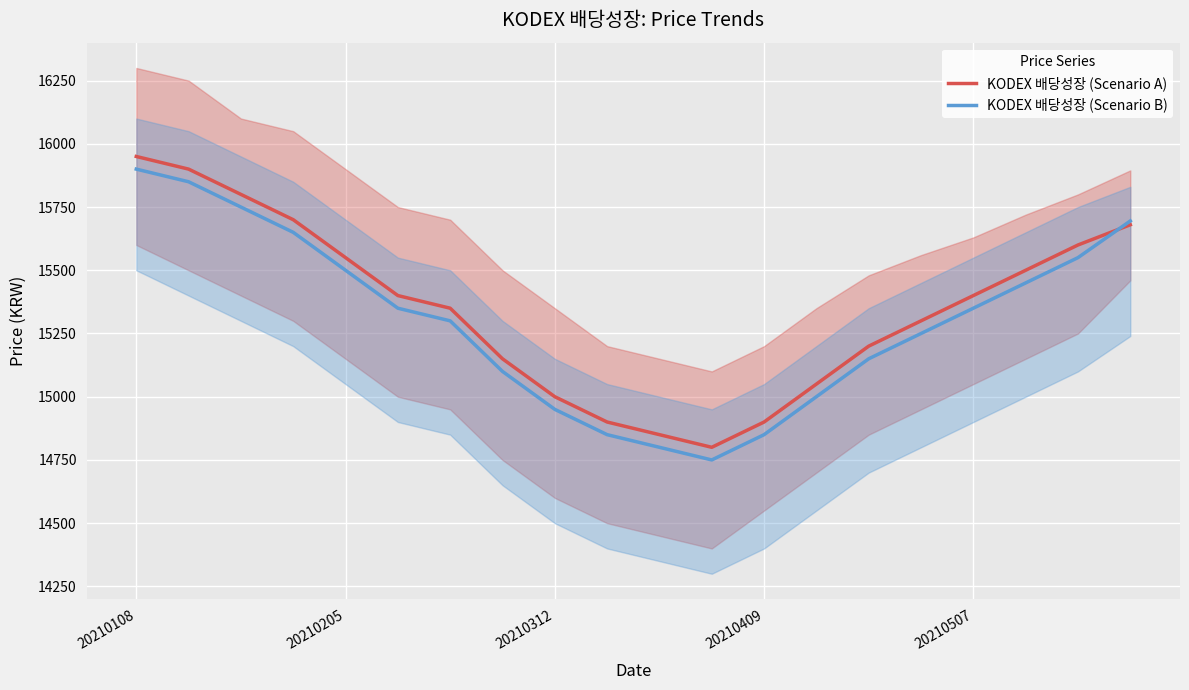

The KODEX 배당성장 (Scenario A) series shows 15000 at 20210312. True or false?

True